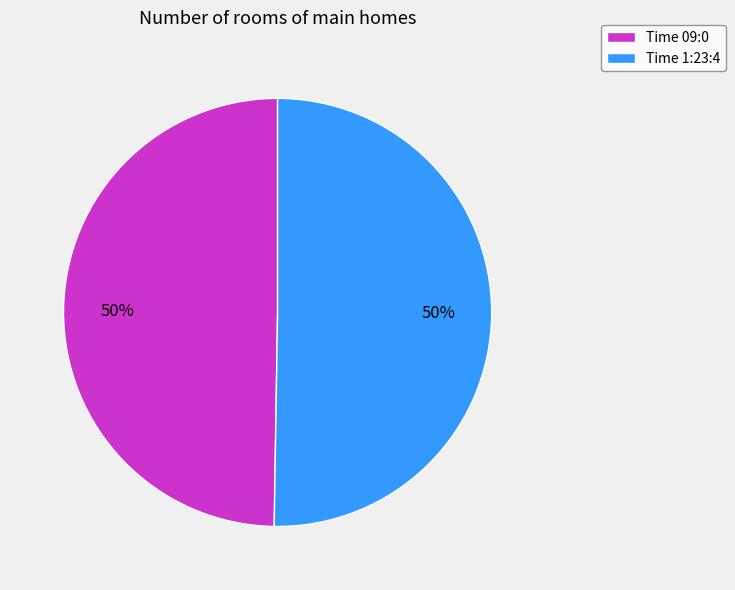

Combined, do Time 09:0 and Time 1:23:4 account for over 50%?

Yes